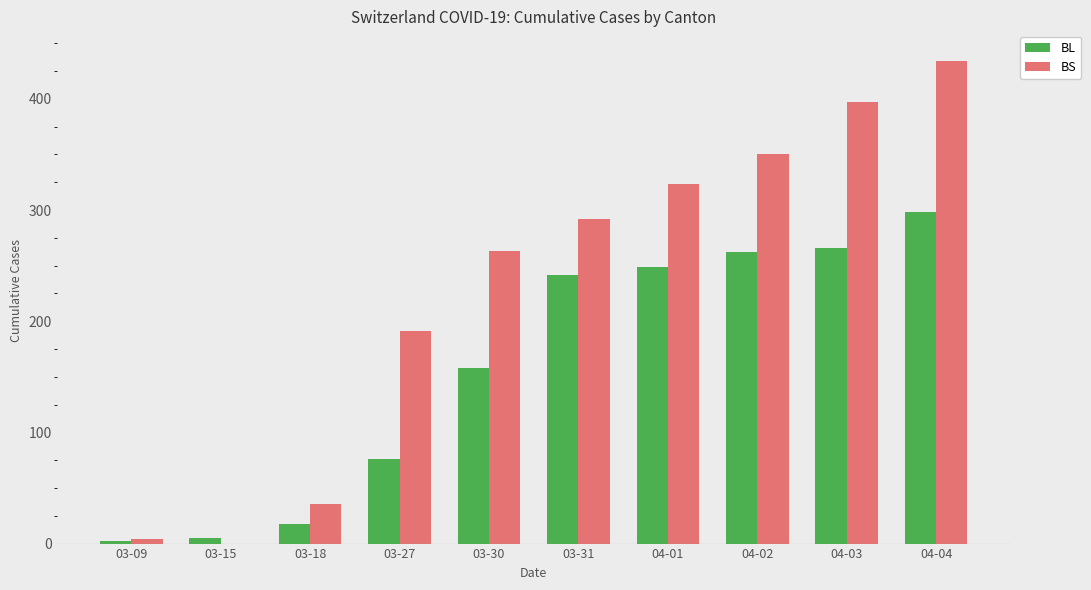

Between 04-01 and 04-03, which series saw the biggest shift?

BS